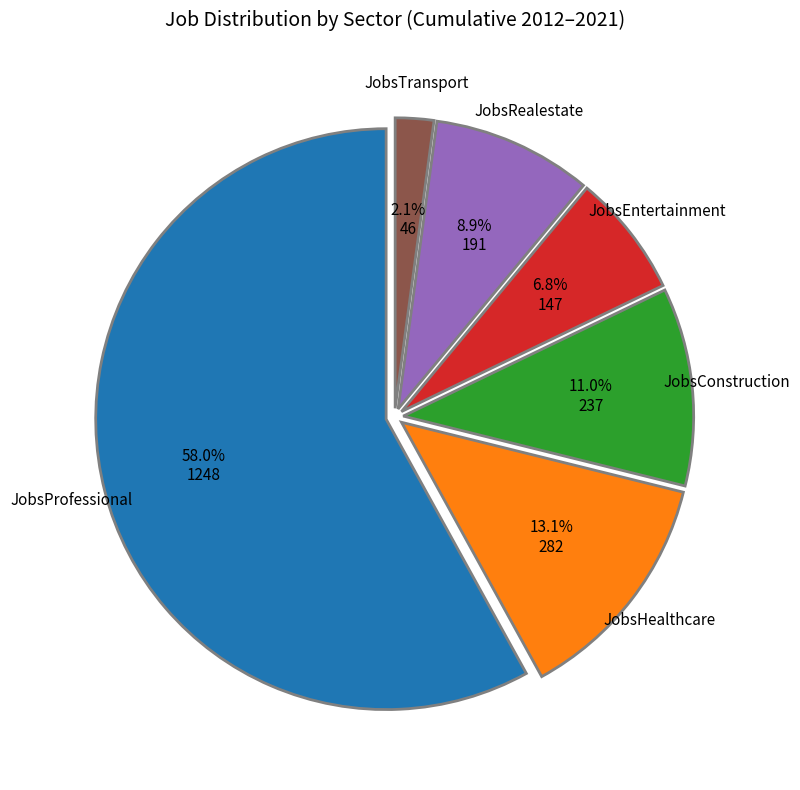

Is there any slice that represents more than half of the pie?

Yes